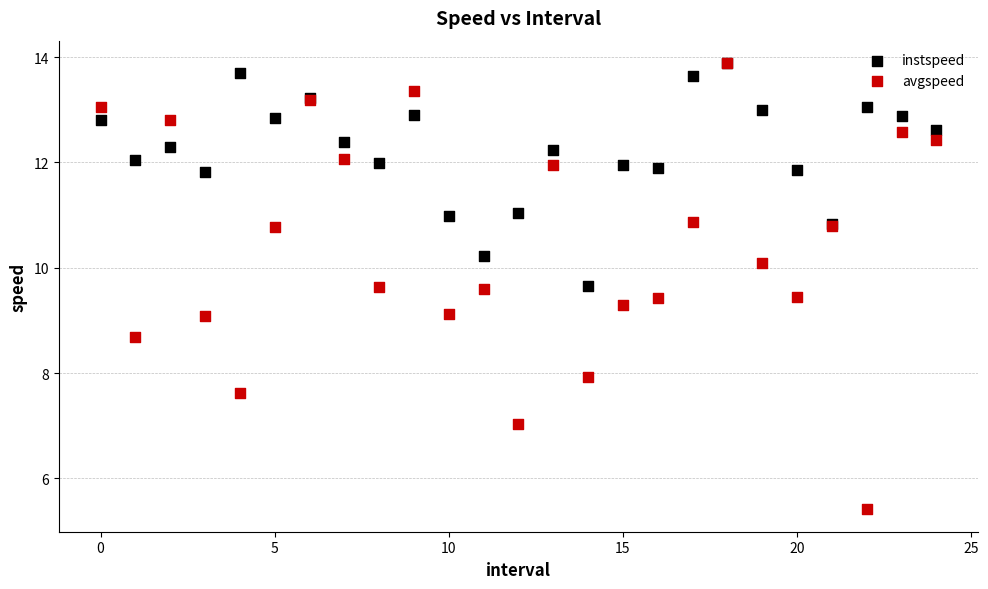

What are all the series names shown in the legend?

instspeed, avgspeed